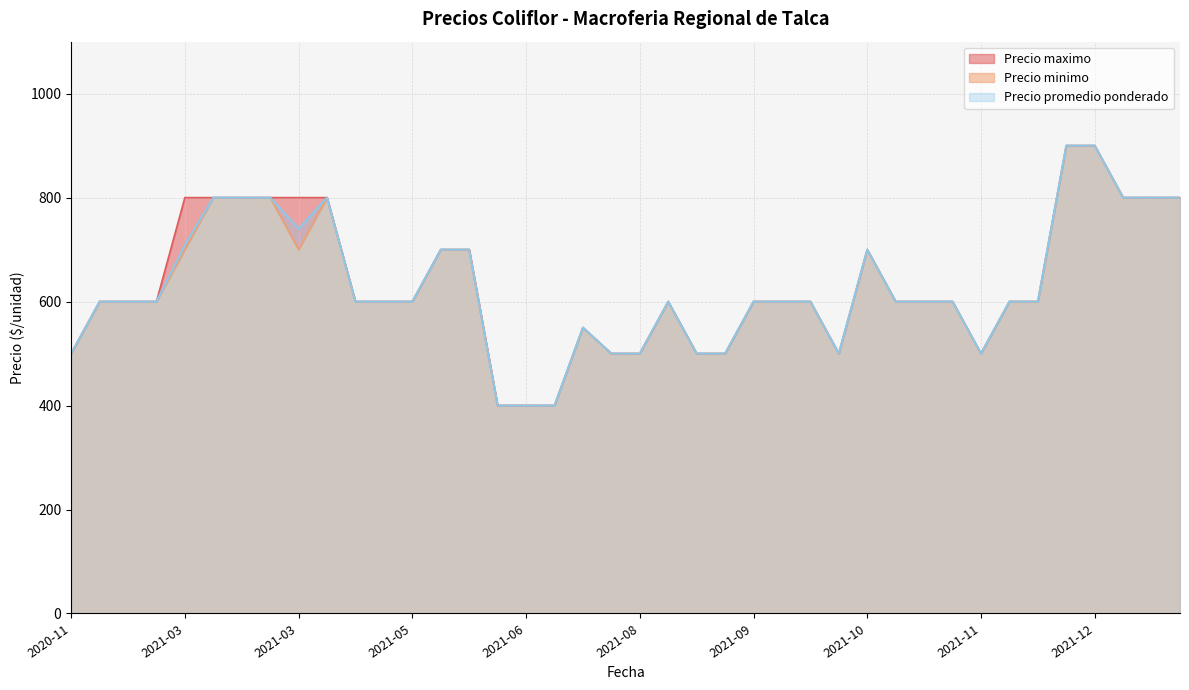

True or false: Precio minimo and Precio maximo cross at least once.

False